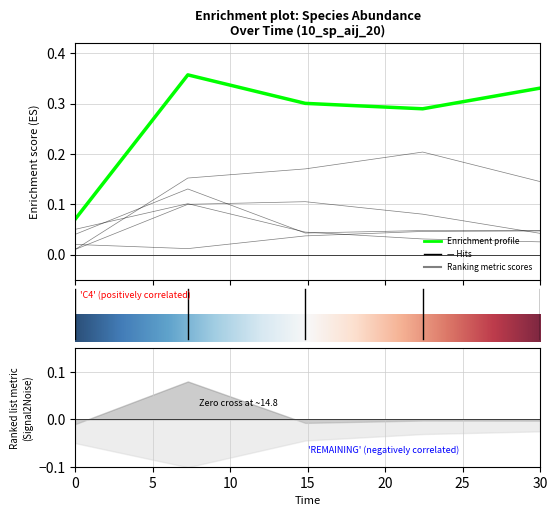

Reading left to right, list all the values displayed in this chart.

species_0: 0.0=0.0	7.272727272727273=0.1	14.84848484848485=0.0	22.424242424242426=0.0	30.0=0.0
species_1: 0.0=0.1	7.272727272727273=0.1	14.84848484848485=0.0	22.424242424242426=0.0	30.0=0.0
species_2: 0.0=0.0	7.272727272727273=0.2	14.84848484848485=0.2	22.424242424242426=0.2	30.0=0.1
species_4: 0.0=0.0	7.272727272727273=0.0	14.84848484848485=0.0	22.424242424242426=0.0	30.0=0.0
species_5: 0.0=0.1	7.272727272727273=0.4	14.84848484848485=0.3	22.424242424242426=0.3	30.0=0.3
species_6: 0.0=0.0	7.272727272727273=0.1	14.84848484848485=0.1	22.424242424242426=0.1	30.0=0.0